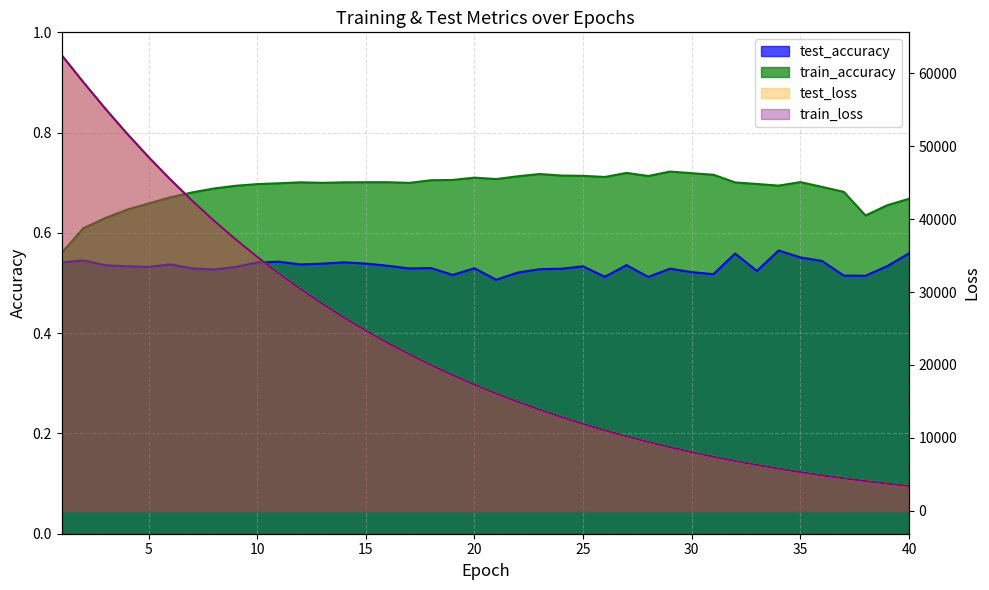

The test_loss series shows 8063.7 at 30. True or false?

True